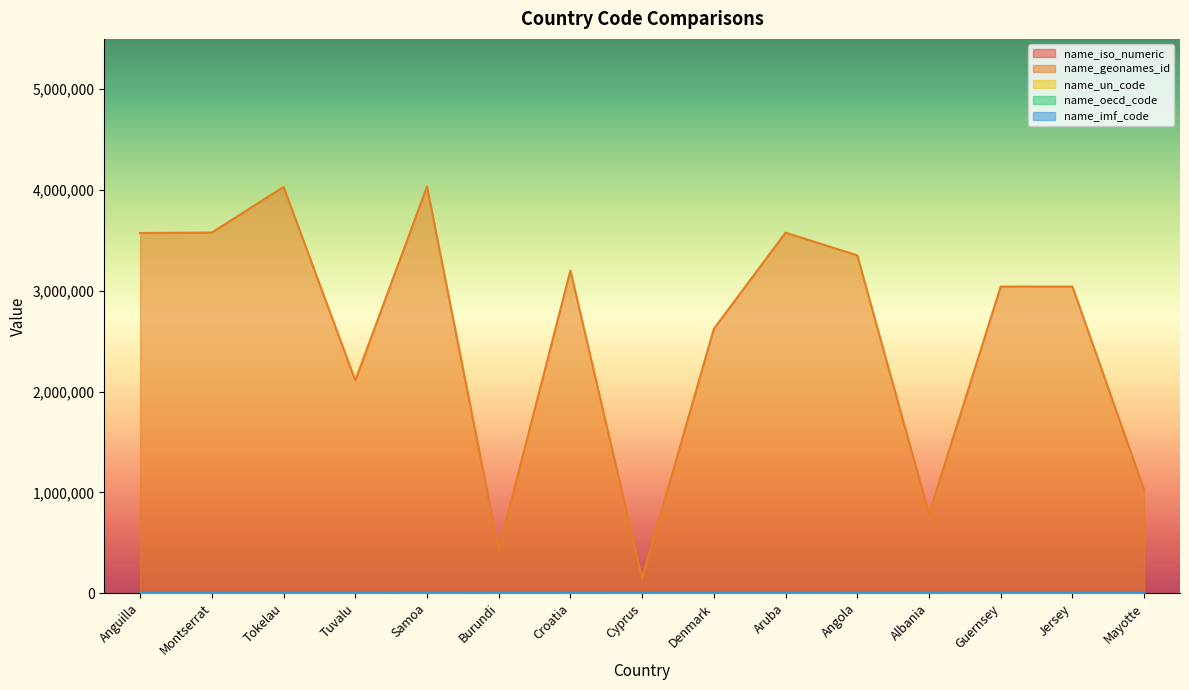

What are all the series names shown in the legend?

name_iso_numeric, name_geonames_id, name_un_code, name_oecd_code, name_imf_code